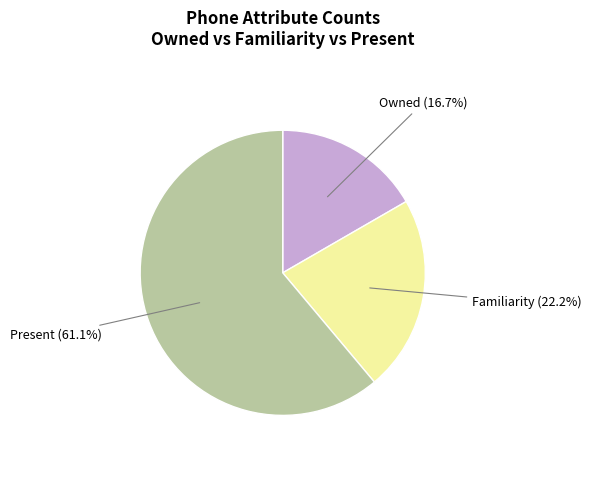

Rank the categories by value from lowest to highest.

Owned, Familiarity, Present